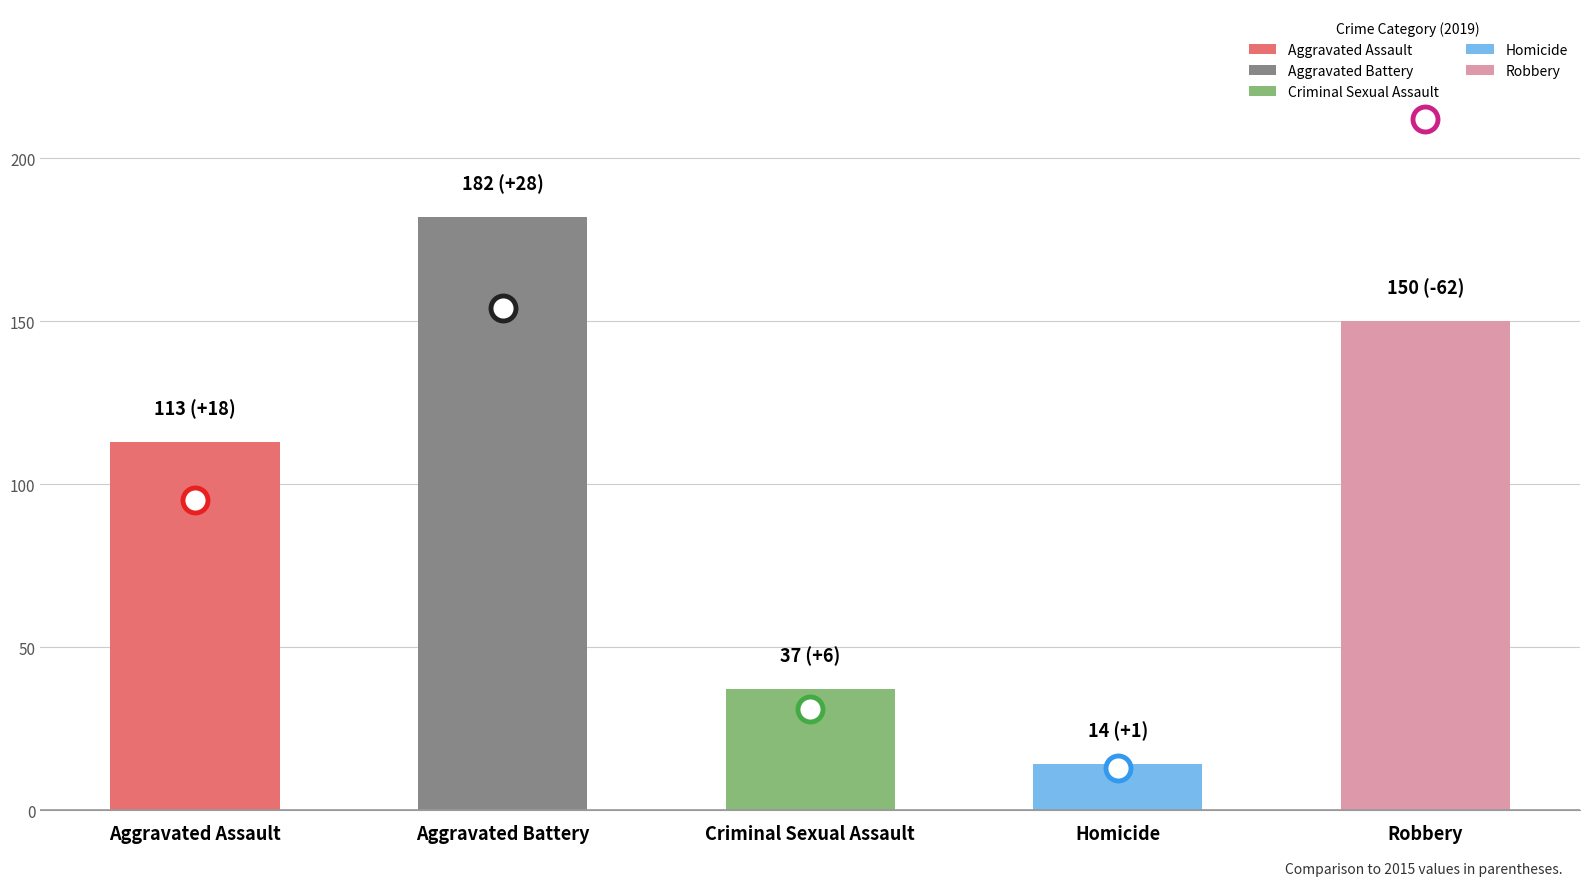

True or false: the data shows 182 at Aggravated Battery.

True